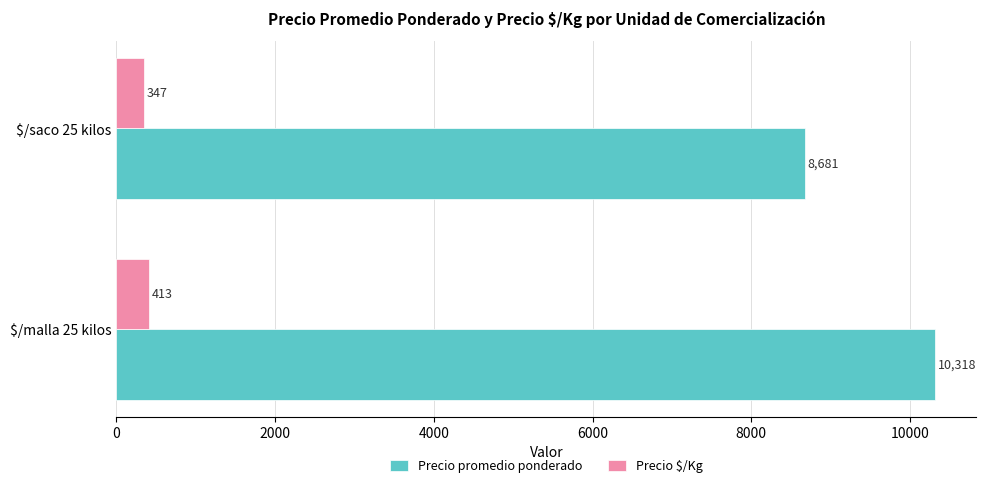

At which label is Precio promedio ponderado closest to 9499?

$/saco 25 kilos